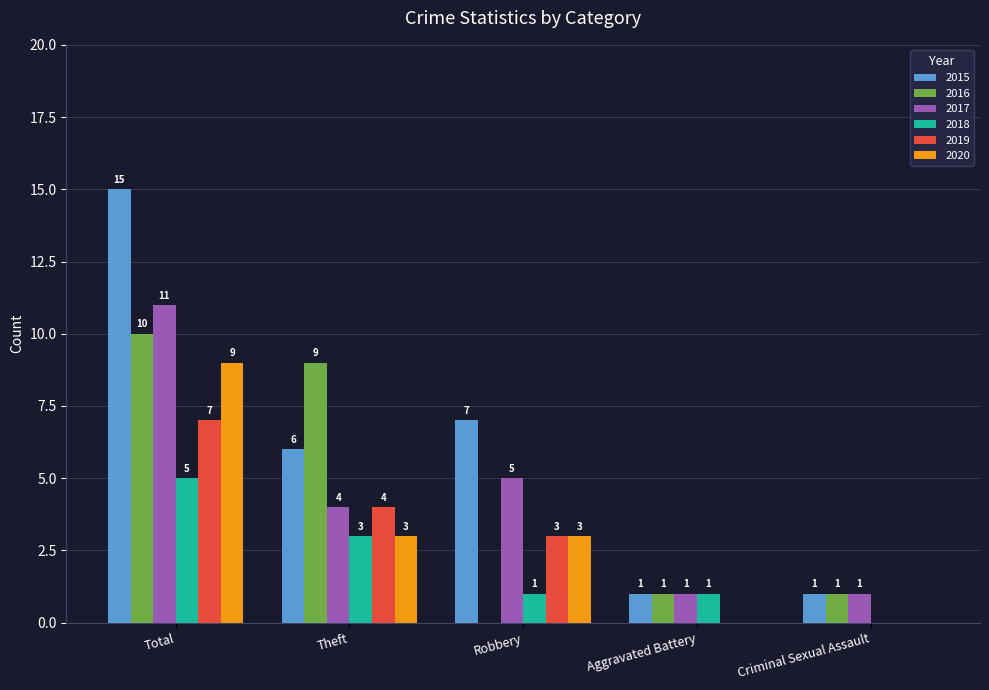

At which label does 2016 first exceed 1?

Total